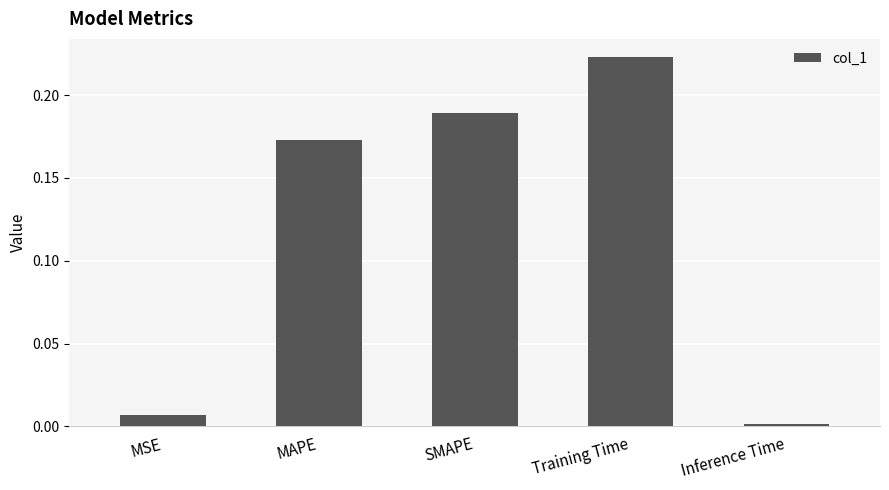

What is the label of the 5th bar from the left?

Inference Time